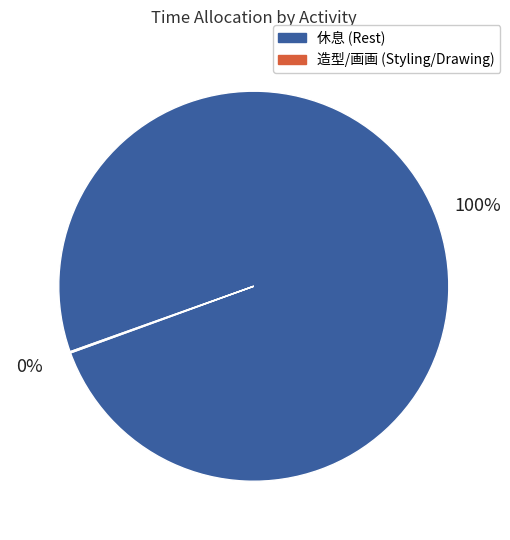

The 休息 (Rest) slice represents 100% of the pie. True or false?

True